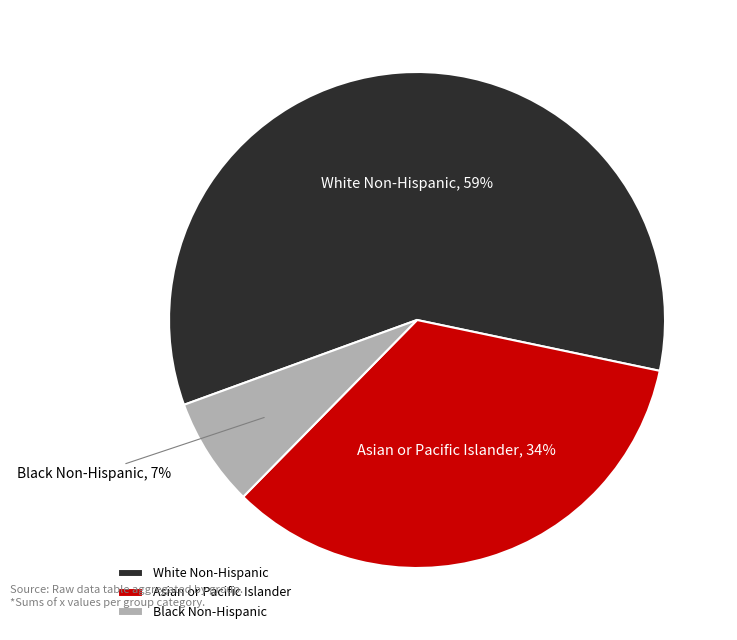

Which has a higher value, Black Non-Hispanic or Asian or Pacific Islander?

Asian or Pacific Islander